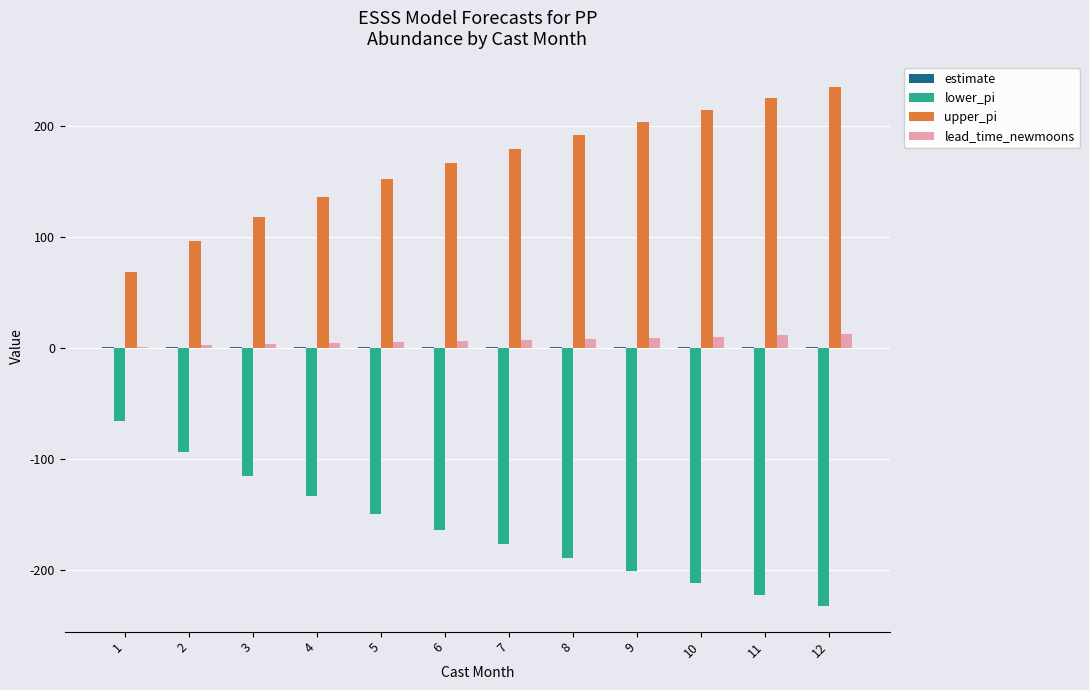

Which series has the largest total across all categories?

upper_pi